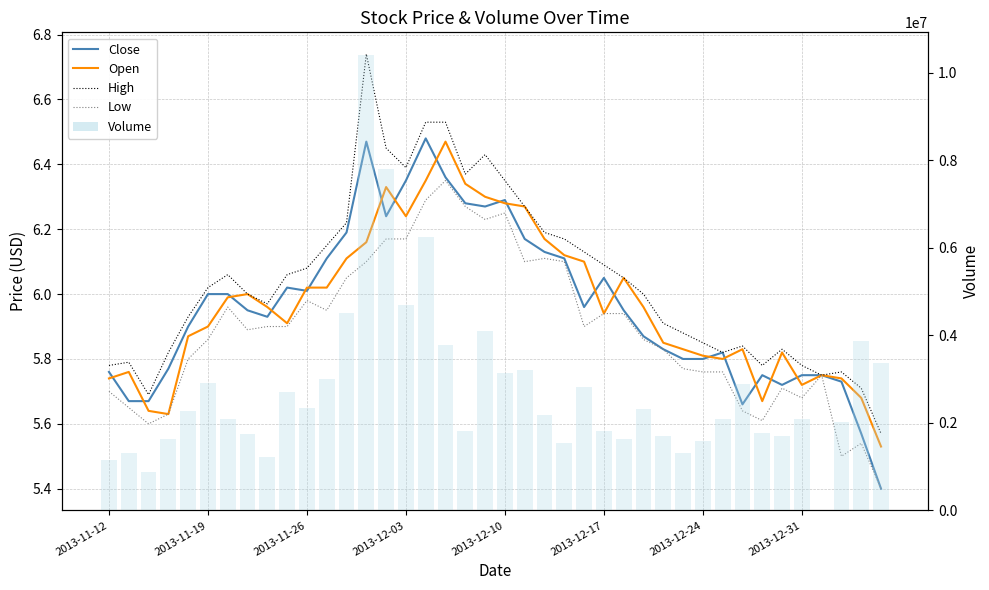

What is the approximate value of Close at 38?

5.6